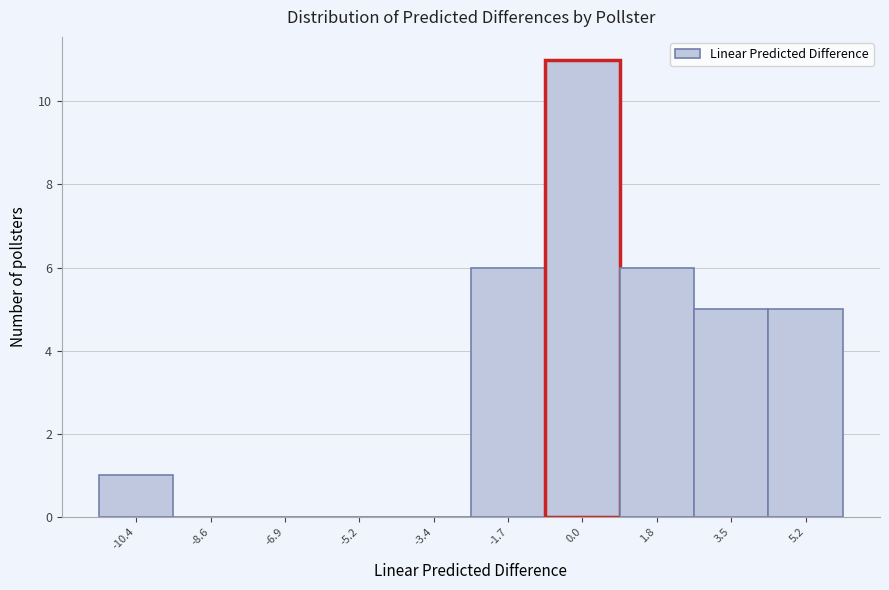

Reading left to right, list every bar in this chart as the range it spans on the x-axis followed by its height. Neither the bar edges nor the heights are printed on the chart, so give them approximately, as read against the axes.

-11.2 to -9.4: 1
-9.4 to -7.8: 0
-7.8 to -6.0: 0
-6.0 to -4.2: 0
-4.2 to -2.6: 0
-2.6 to -0.8: 6
-0.8 to 1.0: 11
1.0 to 2.6: 6
2.6 to 4.4: 5
4.4 to 6.2: 5